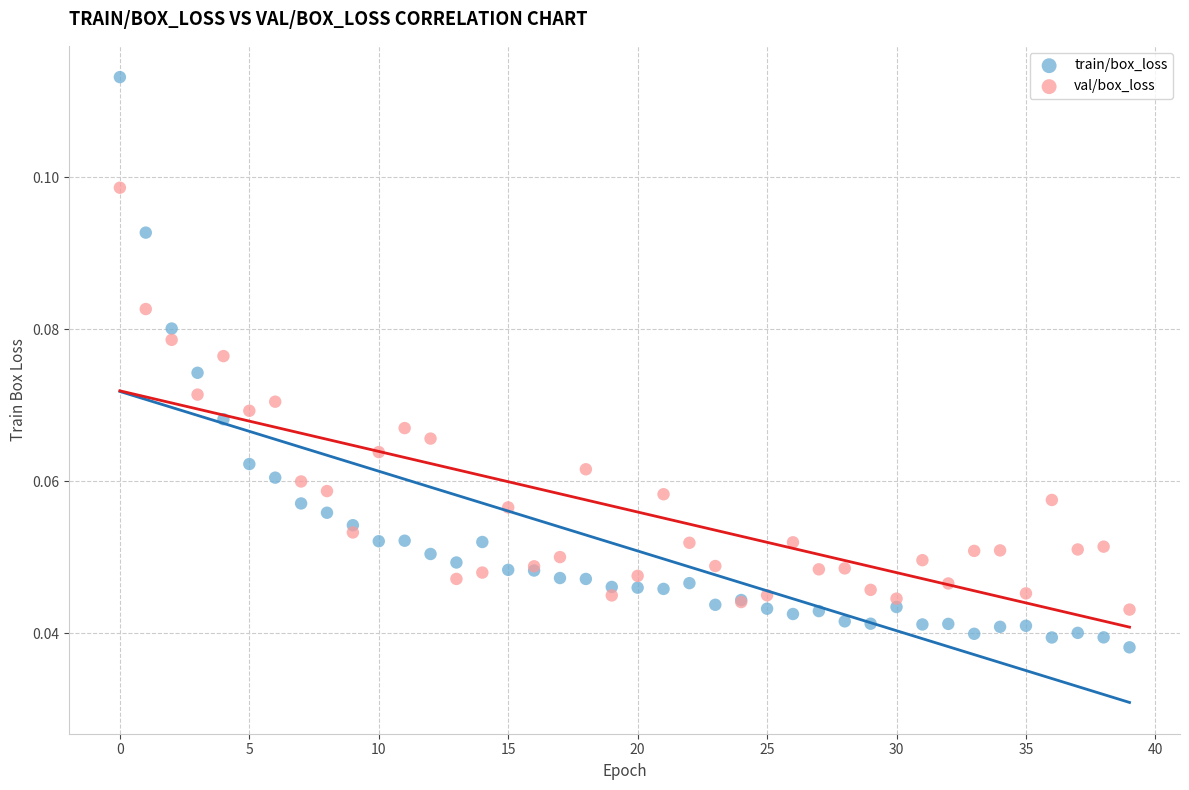

Which series reaches the maximum Y coordinate?

train/box_loss